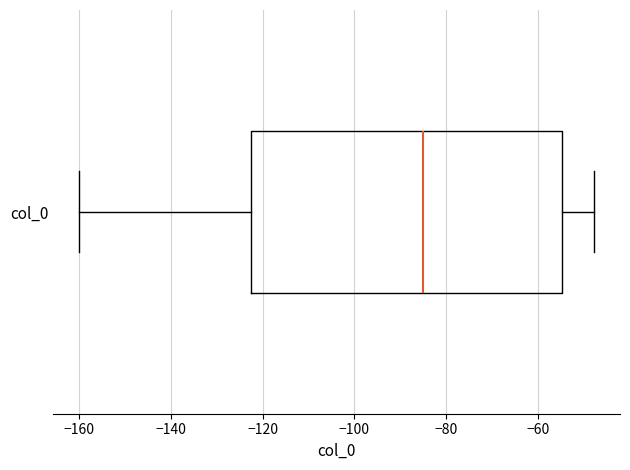

Transcribe this box plot: give where the median line is, the range the box spans, and where the two whiskers end, as read against the x-axis. The values are not printed on the chart, so give them approximately, as read against the axis.

median -86, box -122 to -54, whiskers -160 to -48